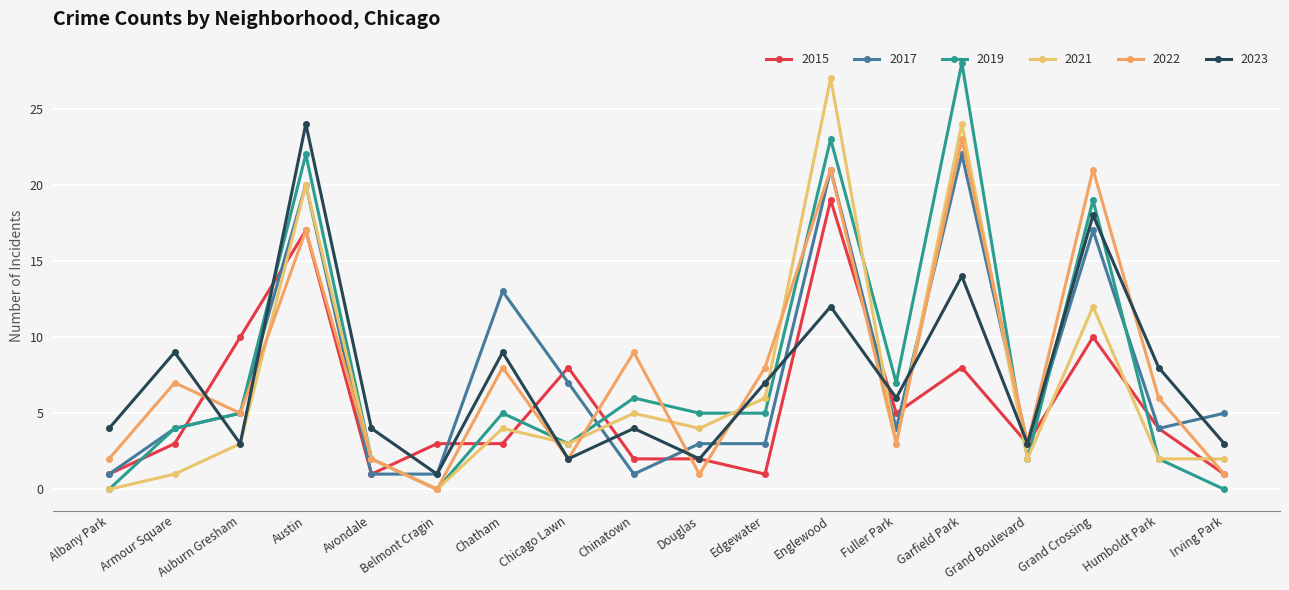

What is the value of the 2023 point at the 7th from the left?

9